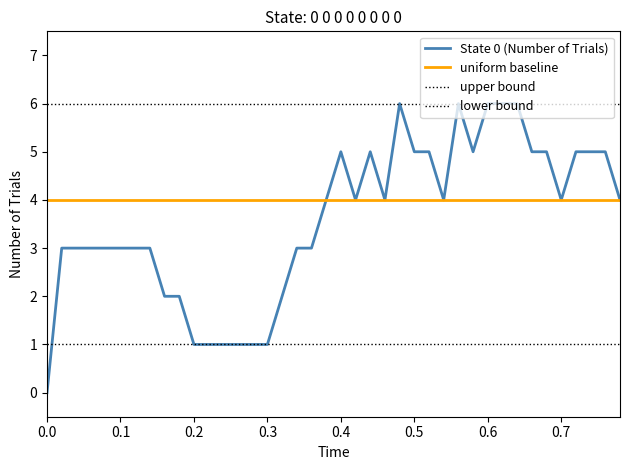

How many lines are shown in the chart?

4